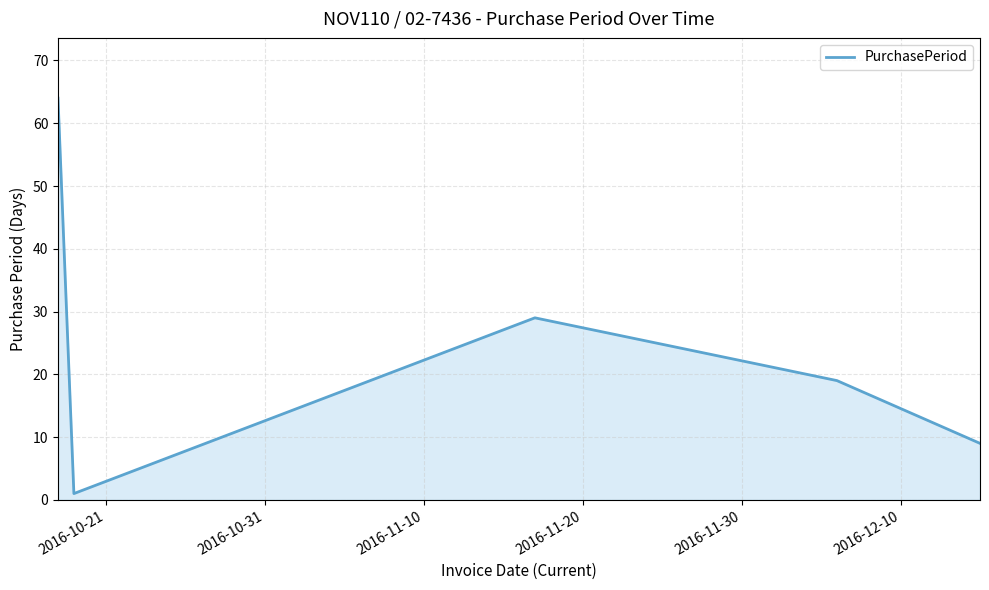

What is the difference between the maximum and minimum values?

63